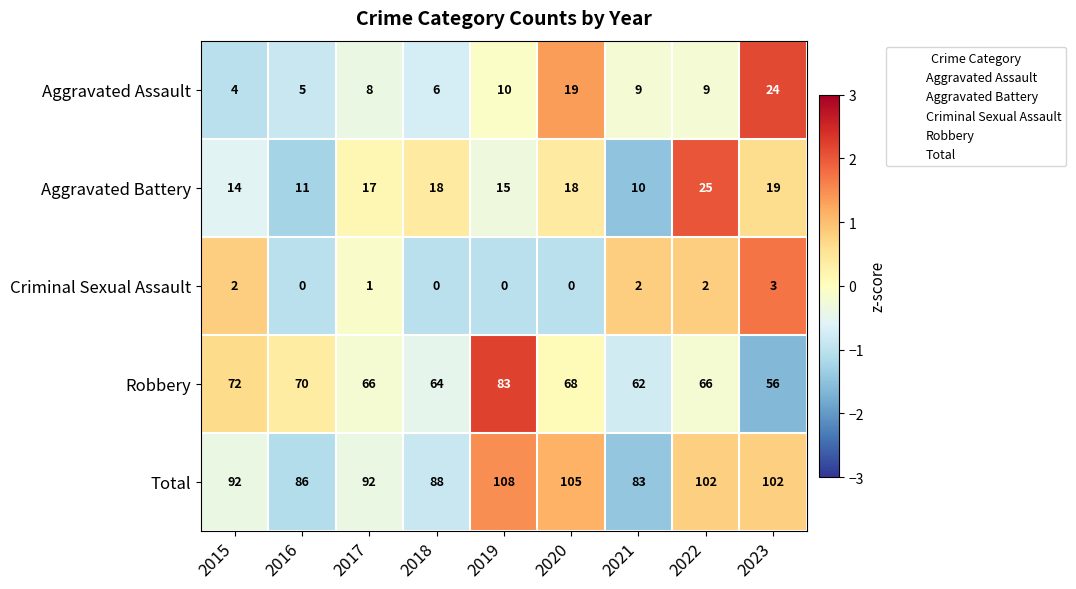

The value of Criminal Sexual Assault at 2022 is 2. True or false?

True